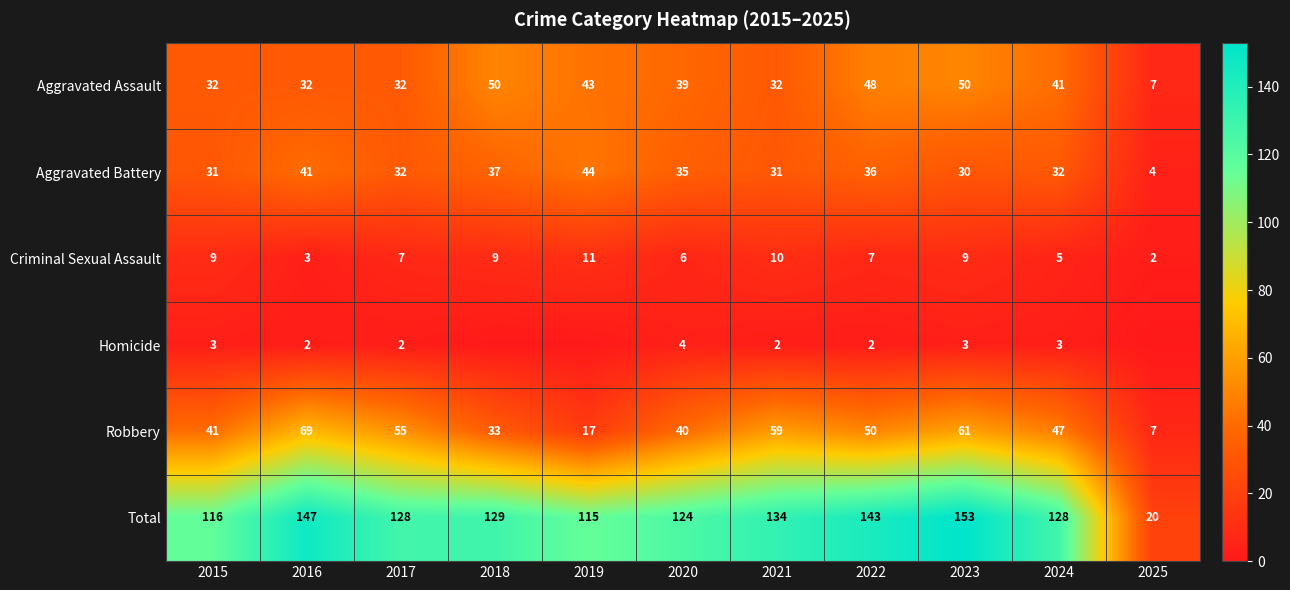

Which series has the largest total across all categories?

Total